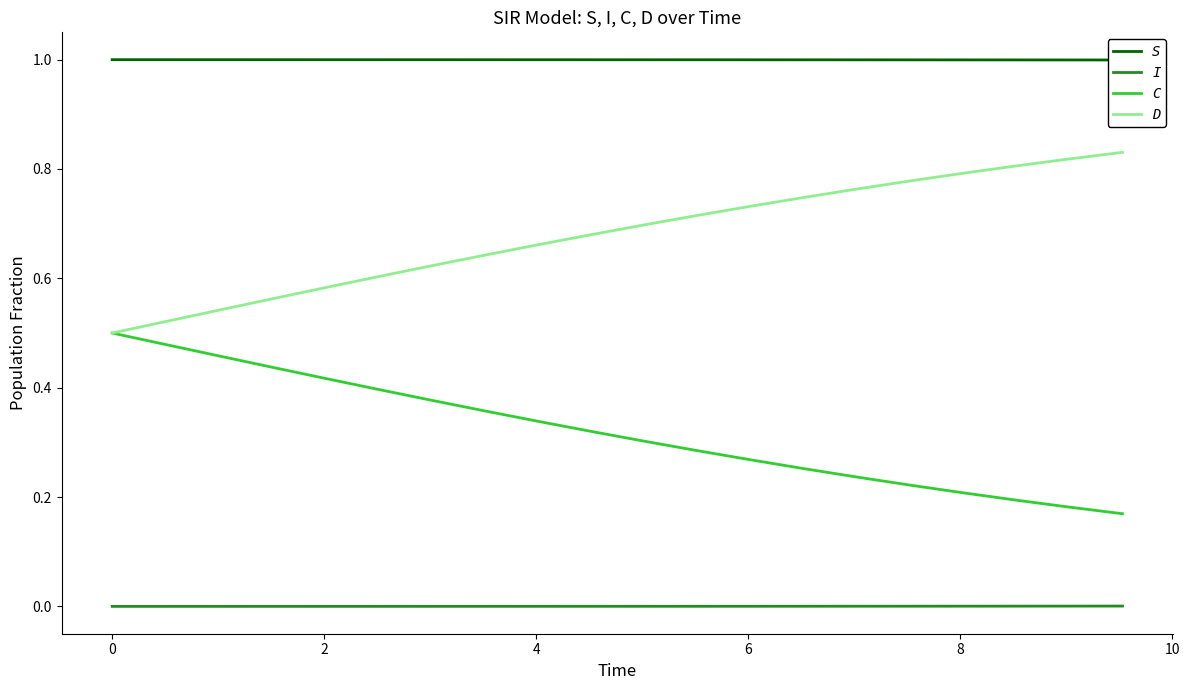

Rank the series by their average value, from lowest to highest.

I, C, D, S